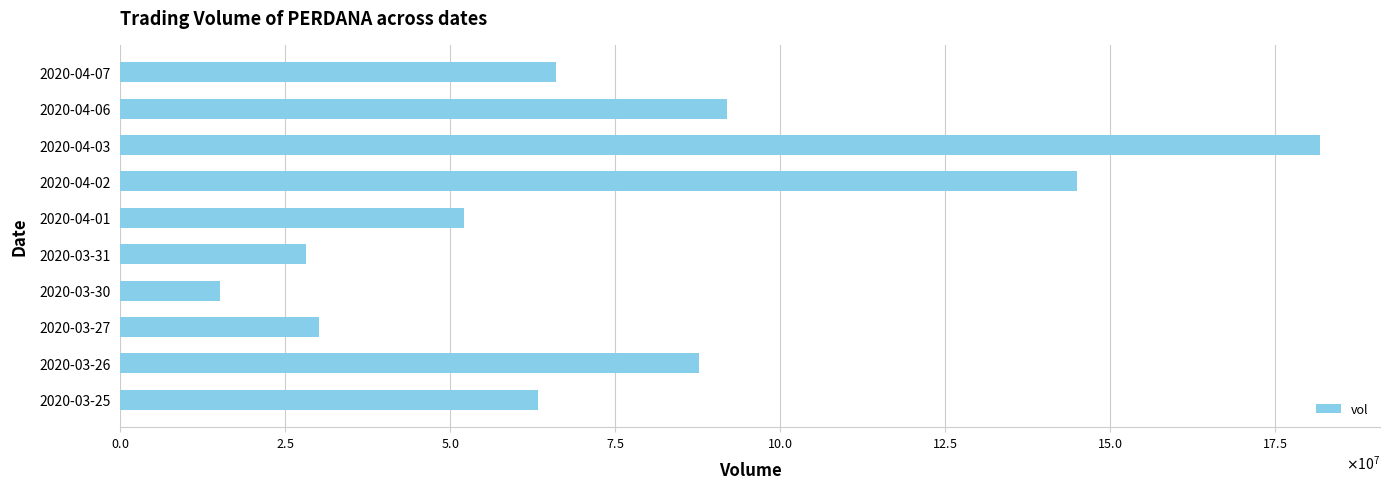

Are the bars horizontal?

Yes